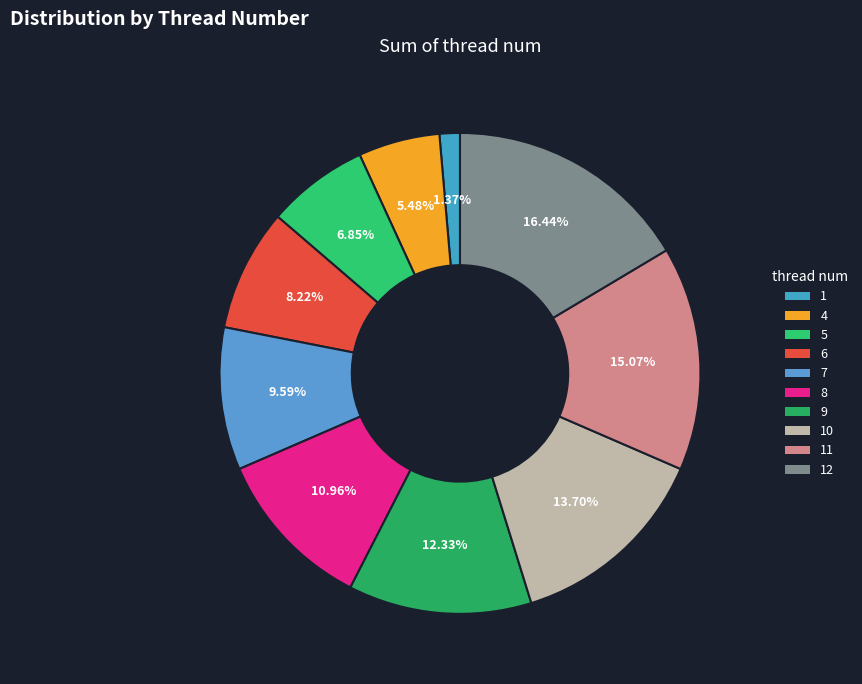

Count the number of slices in the pie.

10